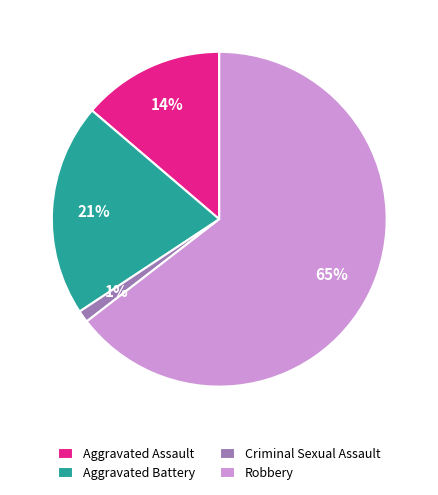

True or false: Aggravated Assault accounts for 23% of the total.

False